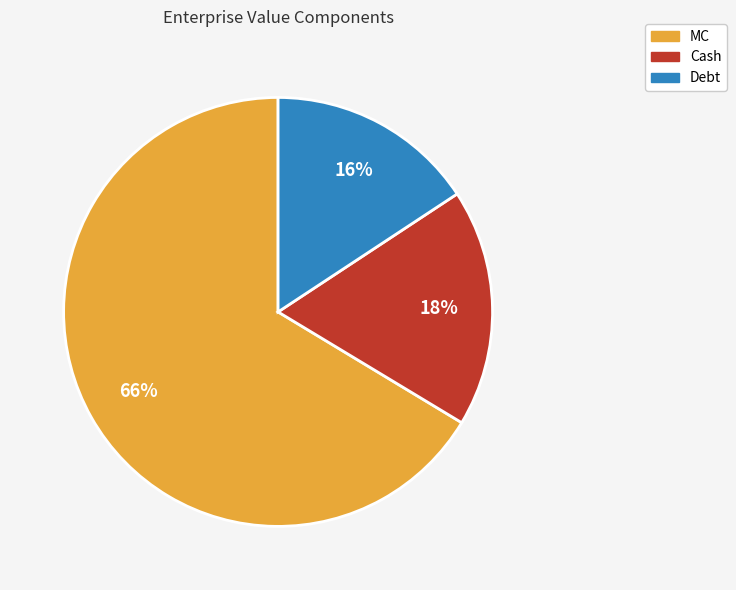

Between Cash and MC, which is larger?

MC